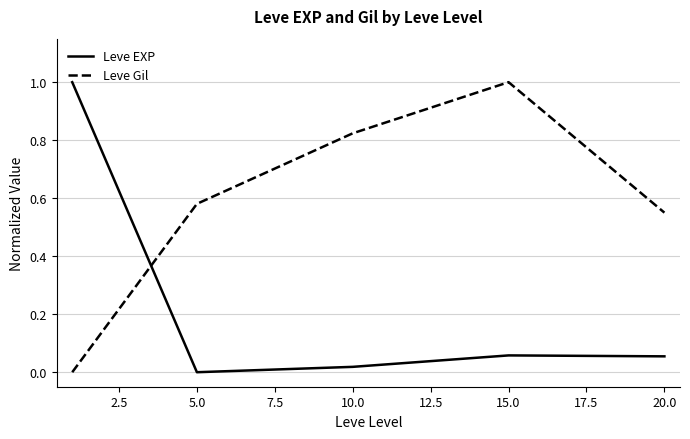

How many intersections are there between Leve Gil and Leve EXP?

1